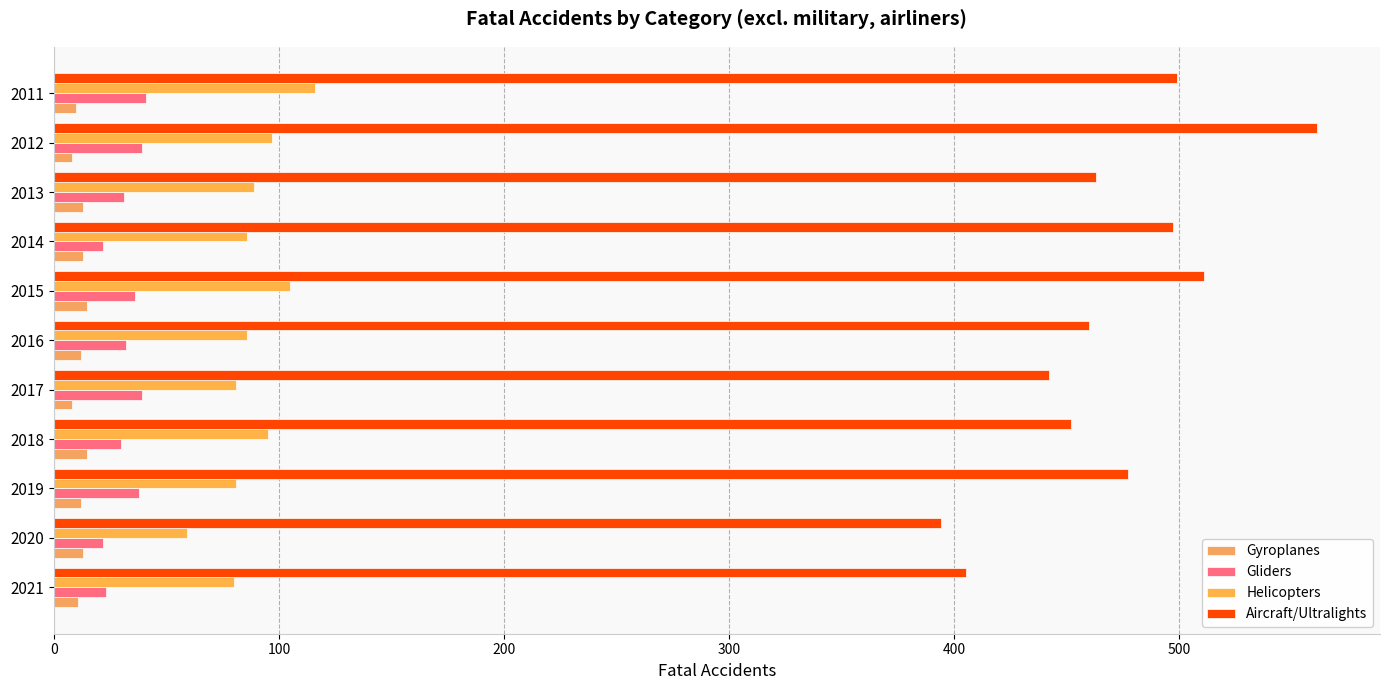

Count the number of data series in this chart.

4